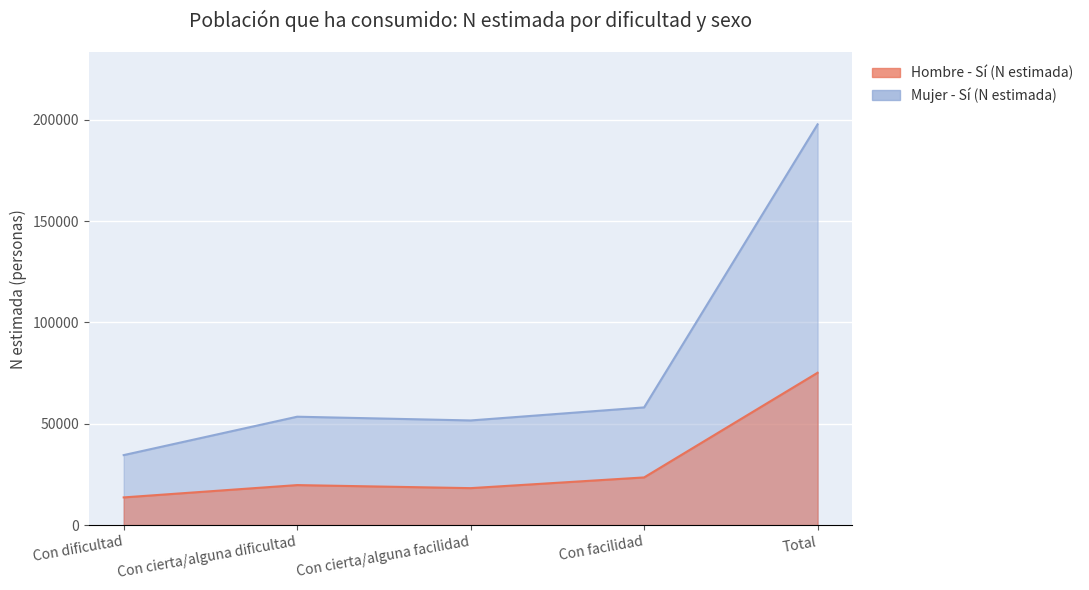

Where does the Hombre - Sí (N estimada) series first go above 19744?

Con facilidad